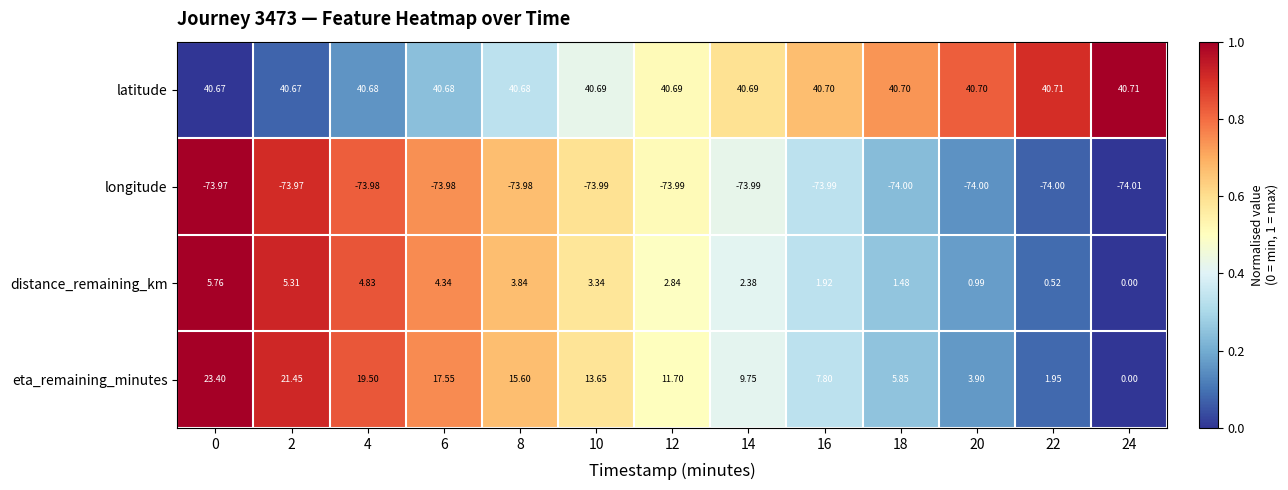

Which series has the widest spread of values?

eta_remaining_minutes